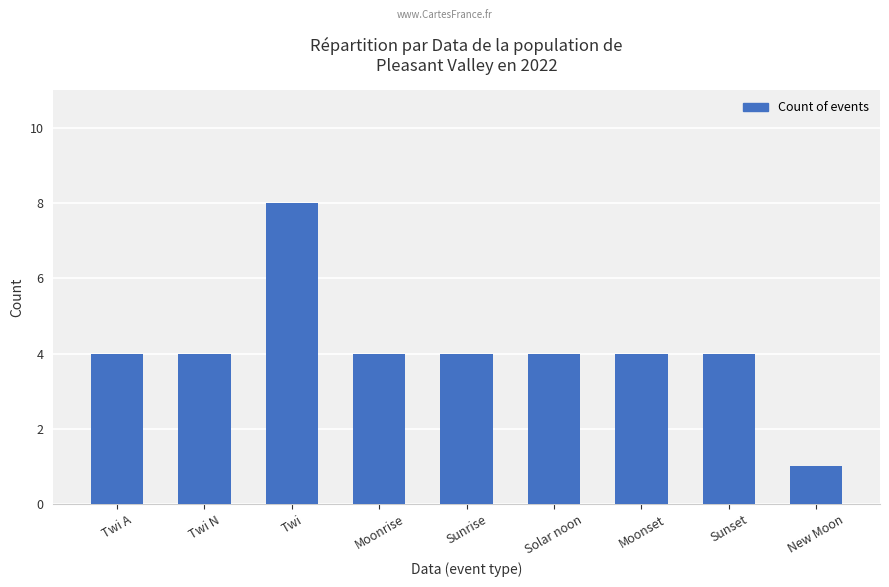

Are the bars grouped side by side (vs. stacked)?

No